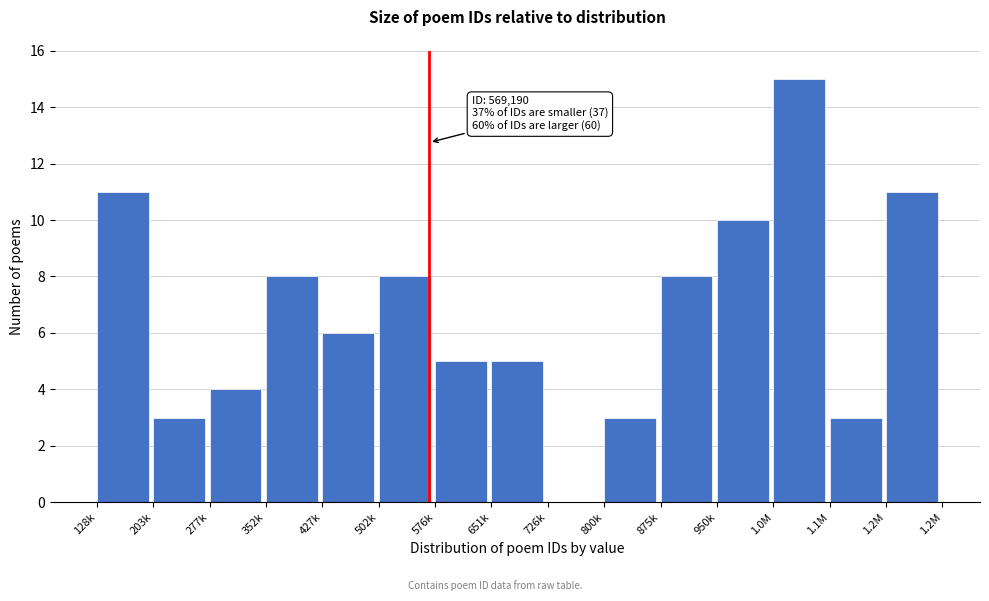

Reading right to left, extract all data points from this chart.

1.2M=11	1.1M=3	1.0M=15	950k=10	875k=8	800k=3	726k=0	651k=5	576k=5	502k=8	427k=6	352k=8	277k=4	203k=3	128k=11